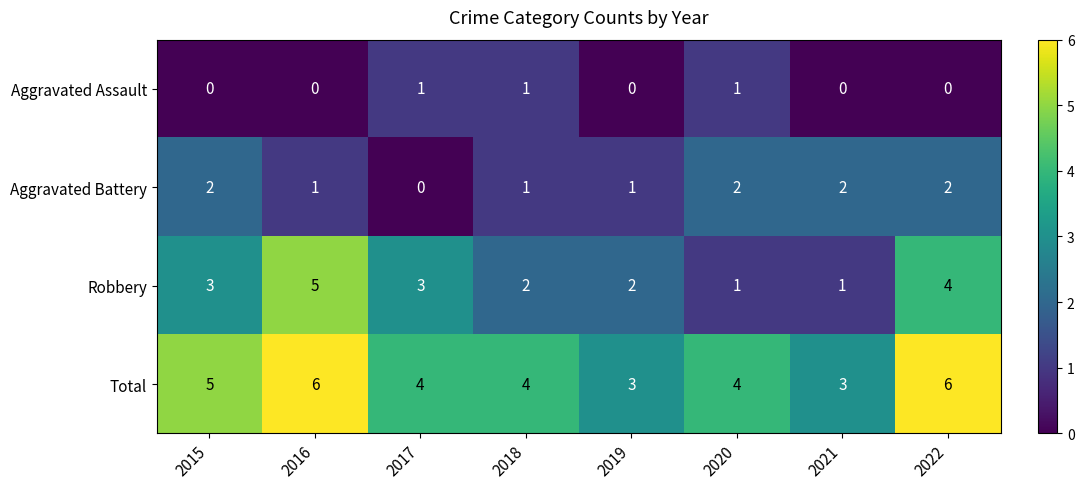

List the series in order of their overall mean, highest first.

Total, Robbery, Aggravated Battery, Aggravated Assault